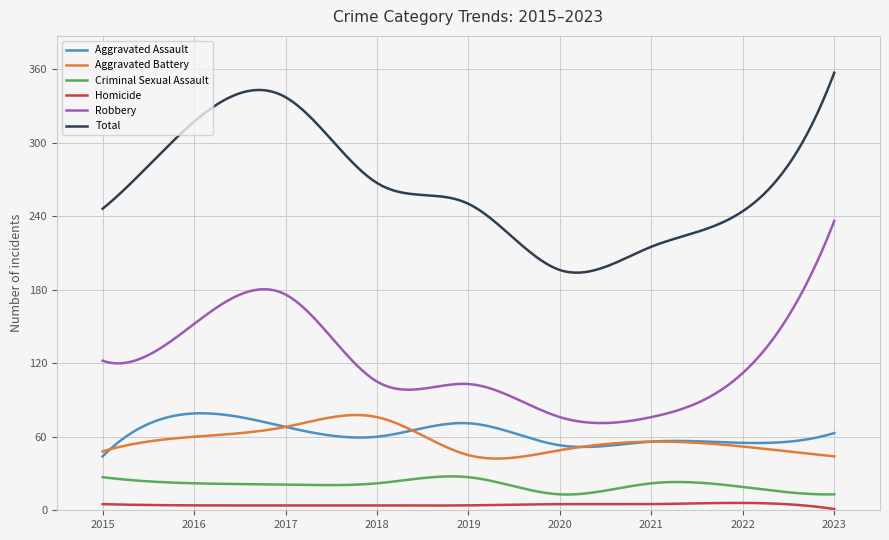

Which series has the largest total across all categories?

Total